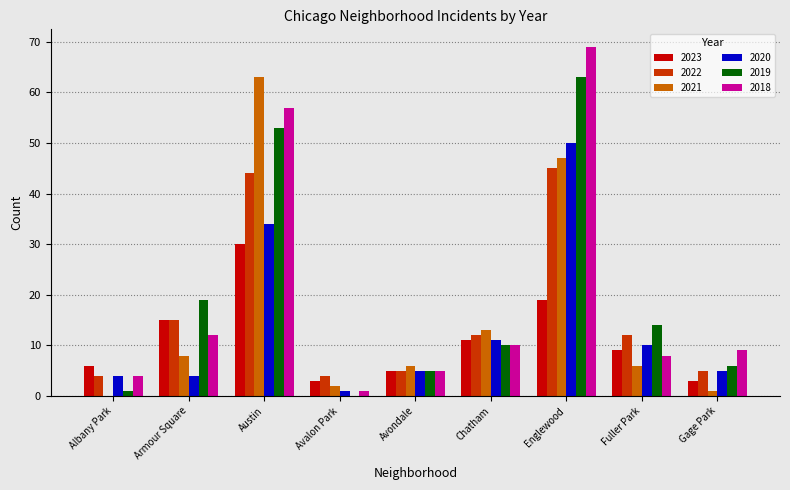

At which category is the sum across all series the highest?

Englewood